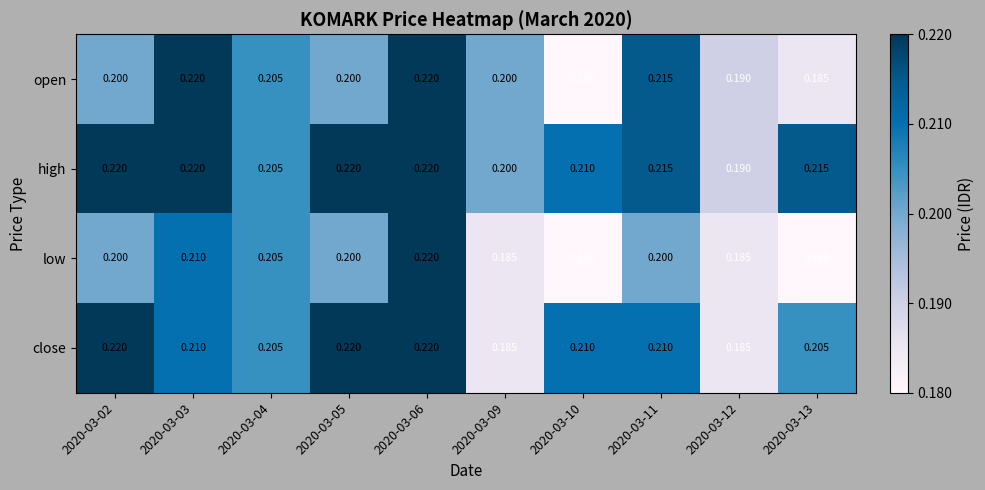

Rank the series by their average value, from lowest to highest.

low, open, close, high